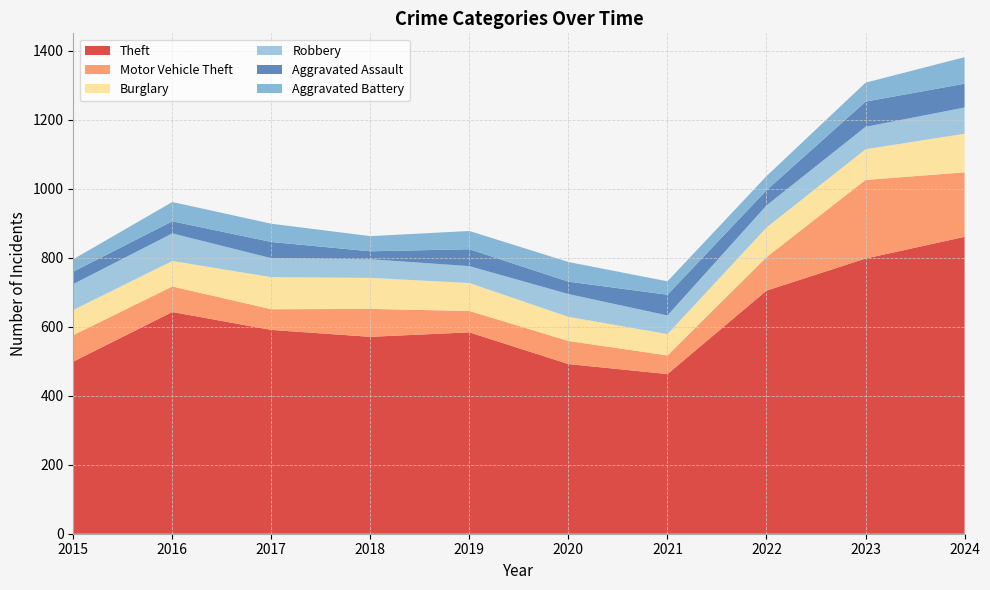

Reading left to right, extract all data points from this chart.

Theft: 2015=499	2016=643	2017=591	2018=571	2019=584	2020=492	2021=463	2022=705	2023=798	2024=861
Motor Vehicle Theft: 2015=77	2016=74	2017=60	2018=81	2019=62	2020=67	2021=54	2022=97	2023=228	2024=187
Burglary: 2015=73	2016=74	2017=93	2018=90	2019=81	2020=70	2021=62	2022=86	2023=89	2024=112
Robbery: 2015=75	2016=80	2017=55	2018=54	2019=49	2020=66	2021=54	2022=64	2023=65	2024=76
Aggravated Assault: 2015=36	2016=35	2017=47	2018=23	2019=49	2020=36	2021=60	2022=44	2023=73	2024=69
Aggravated Battery: 2015=36	2016=56	2017=53	2018=44	2019=53	2020=57	2021=39	2022=41	2023=55	2024=77